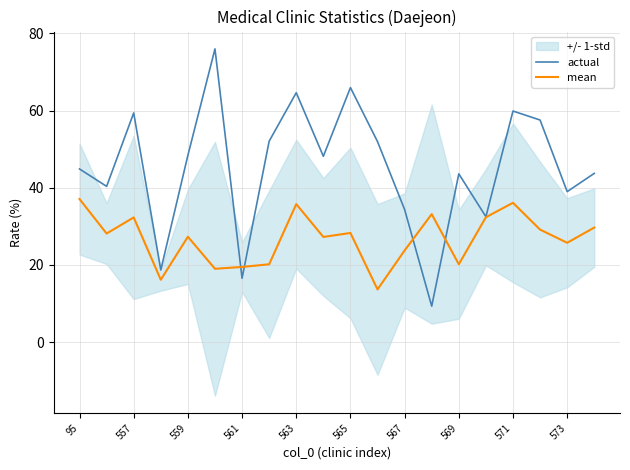

Read the mean value at 563.

35.8